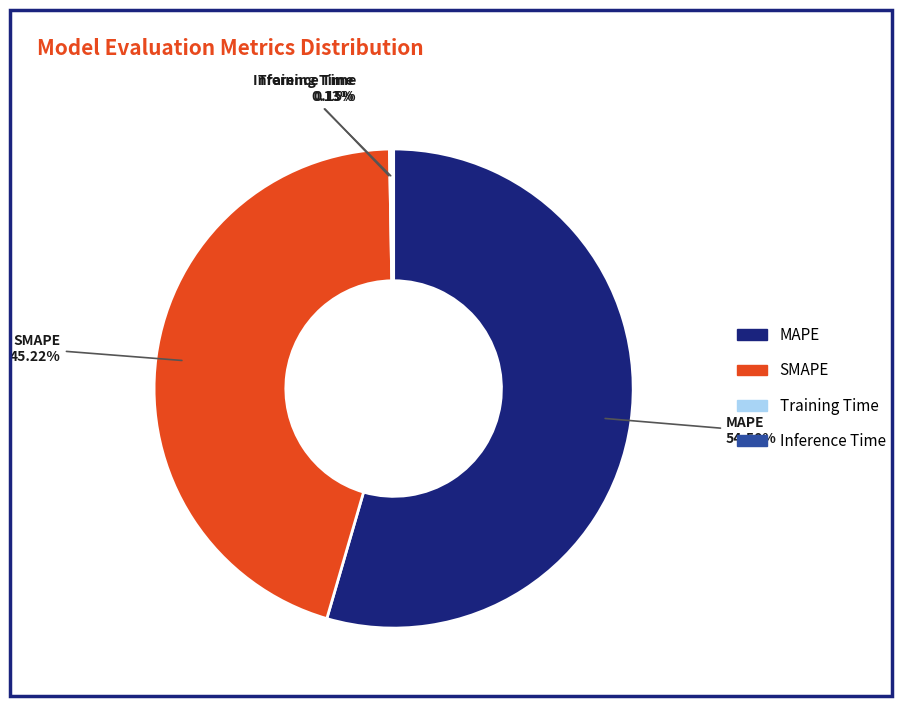

Does any single category account for the majority?

Yes